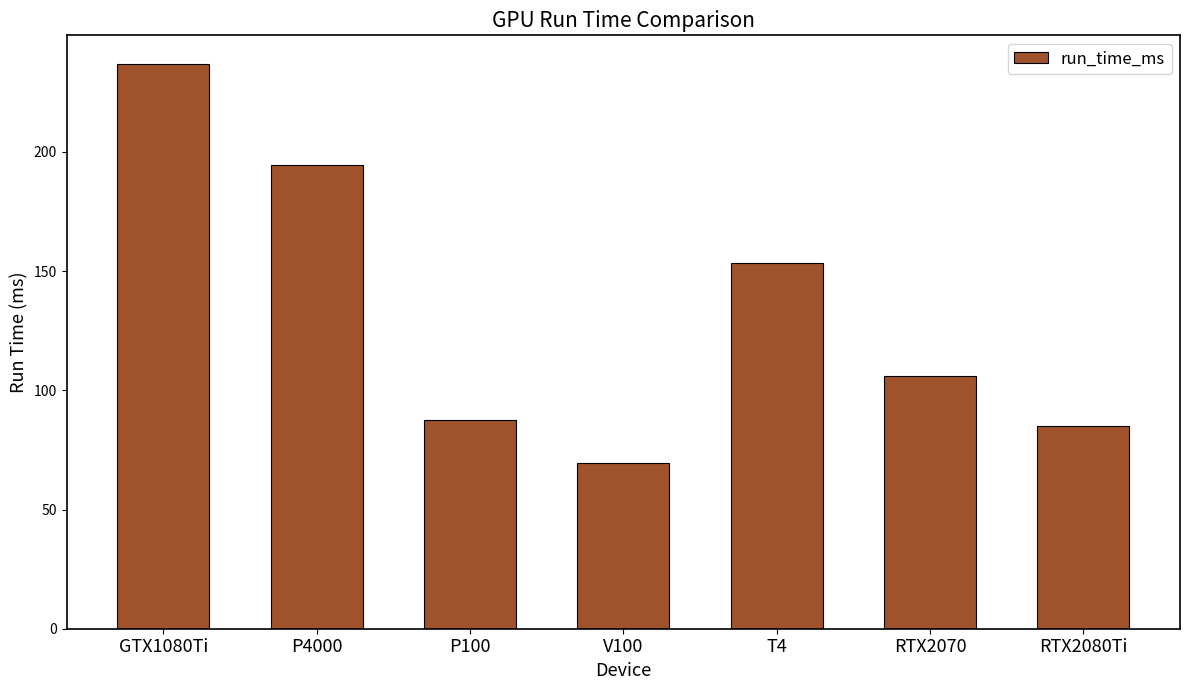

Where does the data first go above 106?

GTX1080Ti